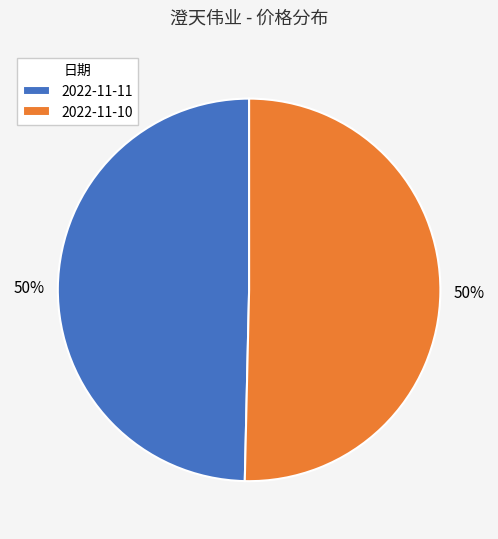

Approximately how many times larger is the value at 2022-11-11 compared to 2022-11-10?

1.0